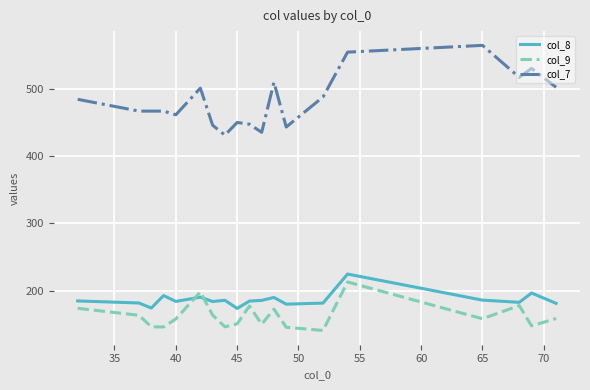

After their last crossing, which series has the higher values: col_9 or col_8?

col_8